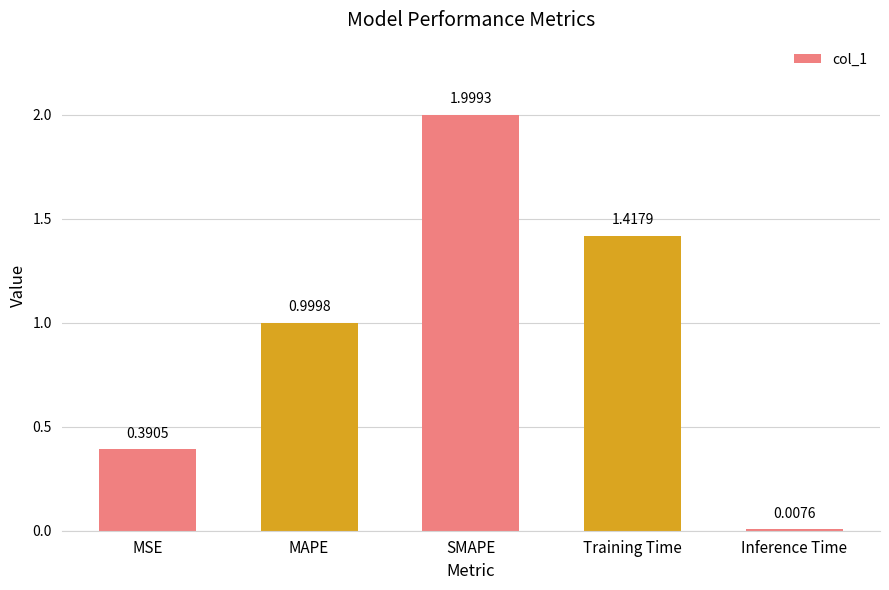

What is the difference between the second highest and second lowest values?

1.0